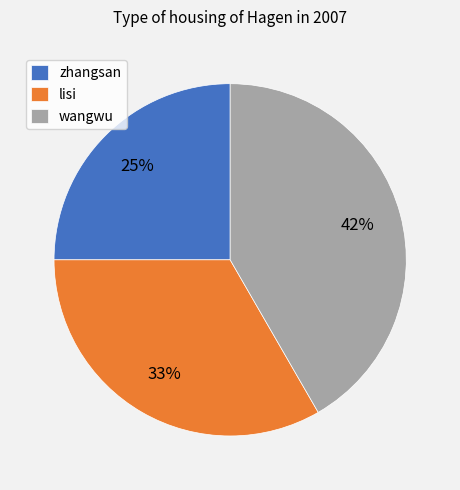

The lisi slice represents 21% of the pie. True or false?

False